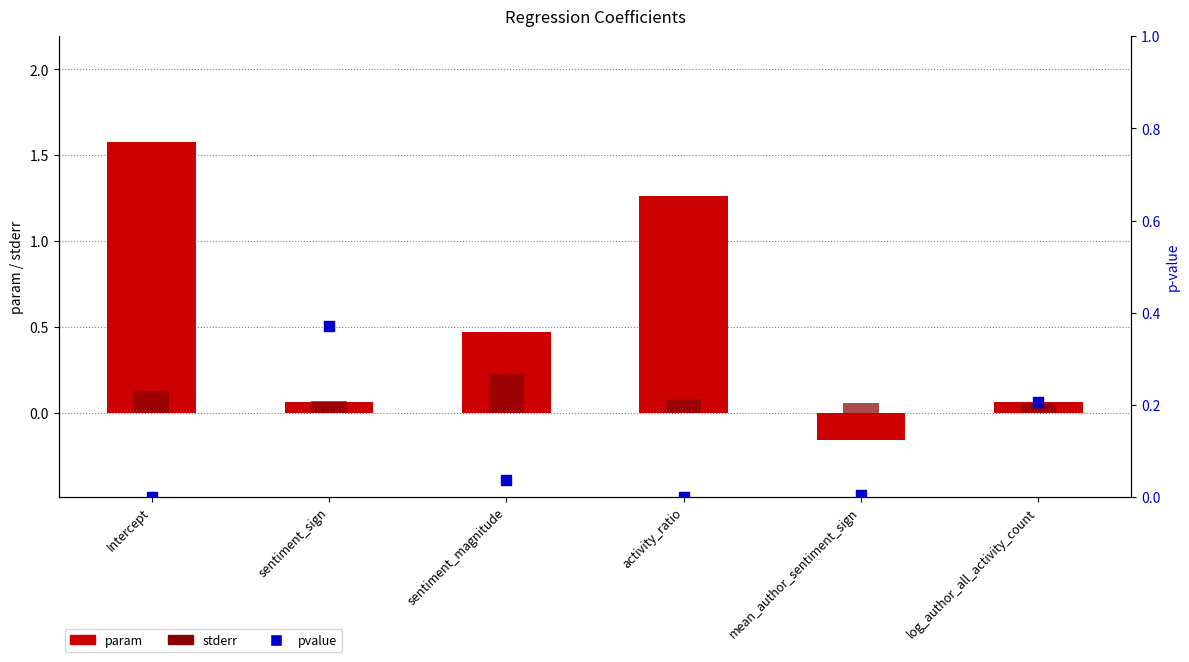

What is the total value across all series at mean_author_sentiment_sign?

-0.1